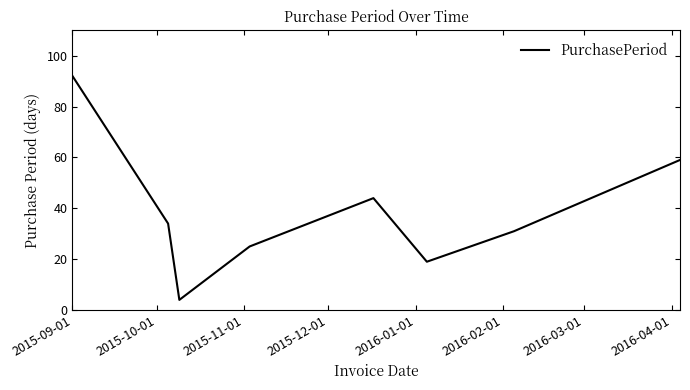

What is the difference between the second highest and minimum values?

55